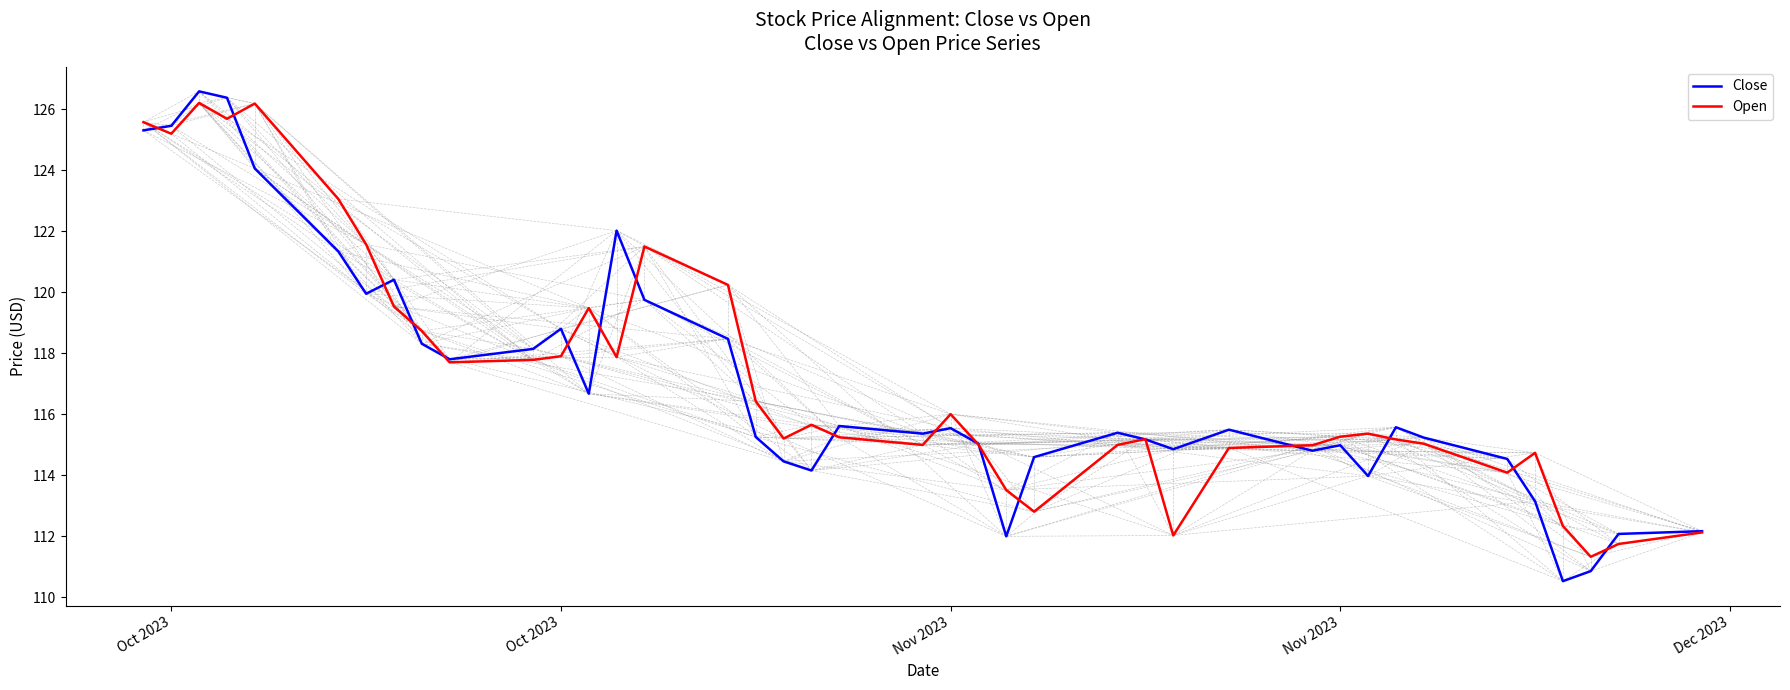

What is the greatest value displayed?

126.6